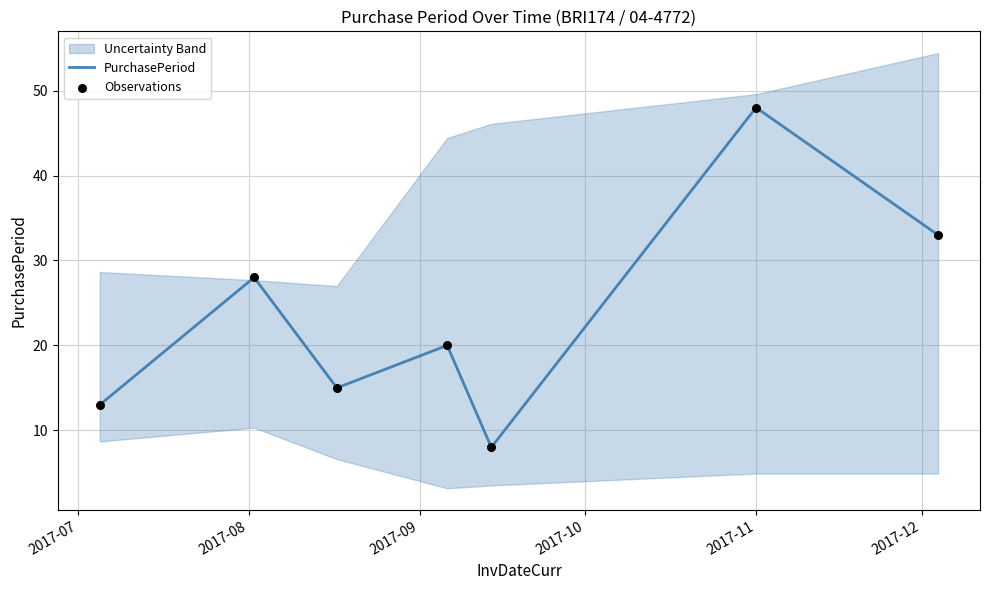

Which series has the largest total across all categories?

PurchasePeriod